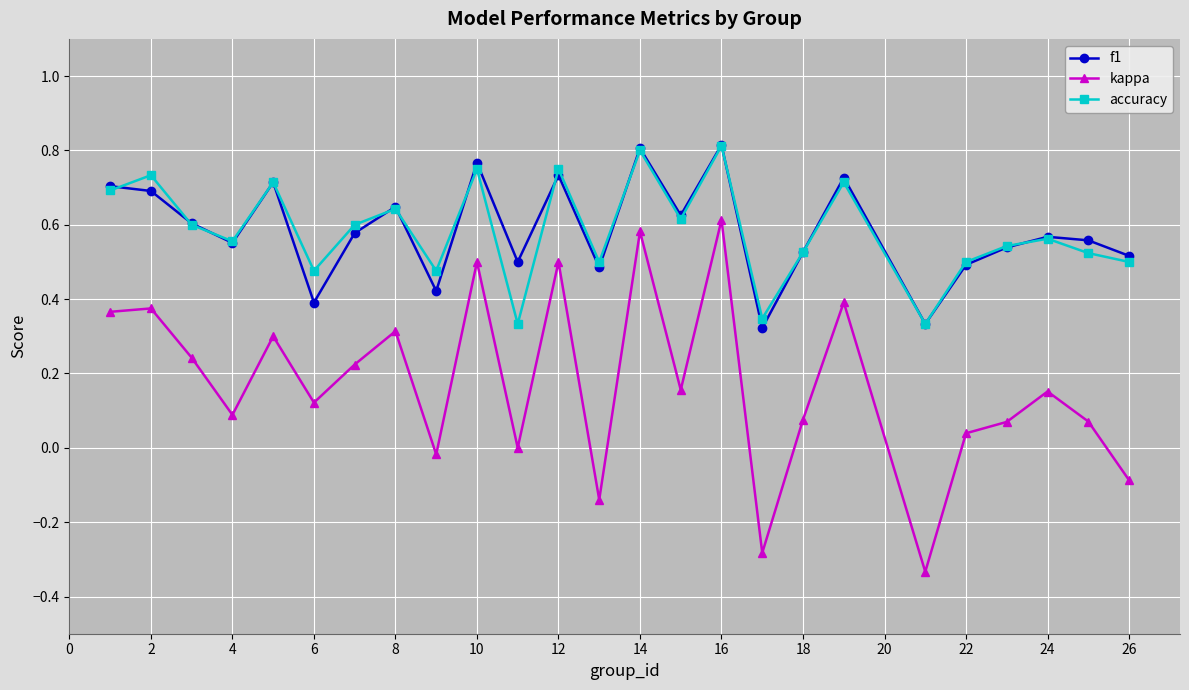

True or false: accuracy and kappa cross at least once.

False